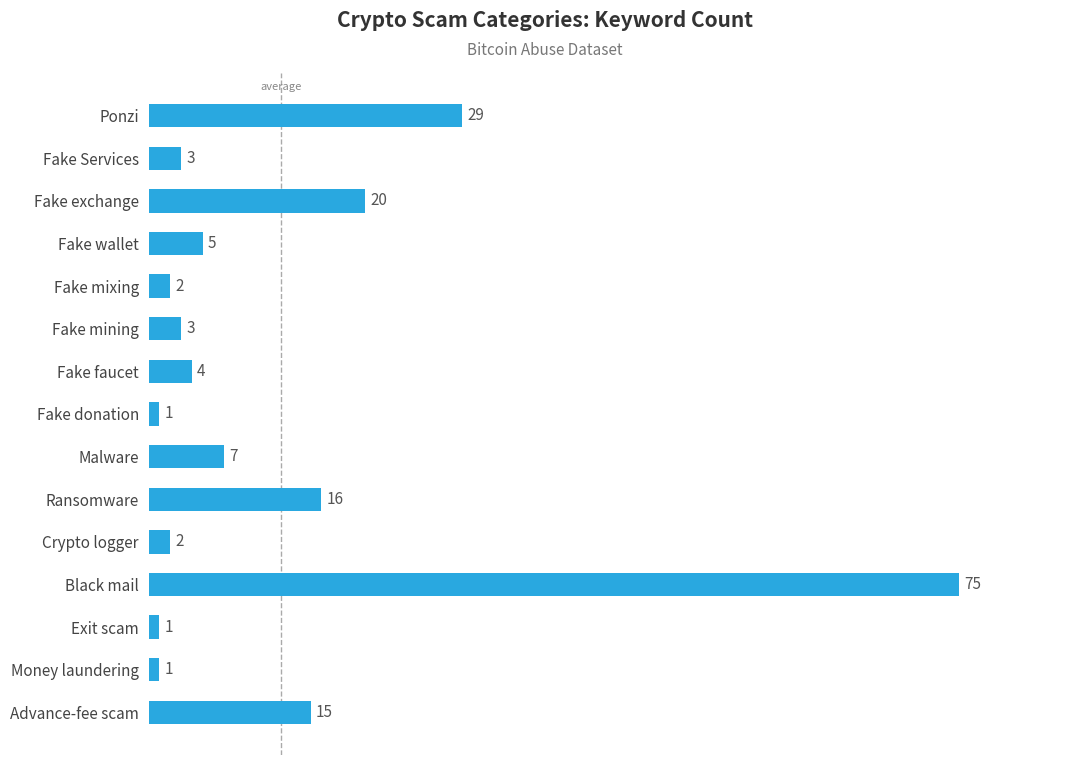

Reading top to bottom, list all the values displayed in this chart.

Ponzi=29	Fake Services=3	Fake exchange=20	Fake wallet=5	Fake mixing=2	Fake mining=3	Fake faucet=4	Fake donation=1	Malware=7	Ransomware=16	Crypto logger=2	Black mail=75	Exit scam=1	Money laundering=1	Advance-fee scam=15